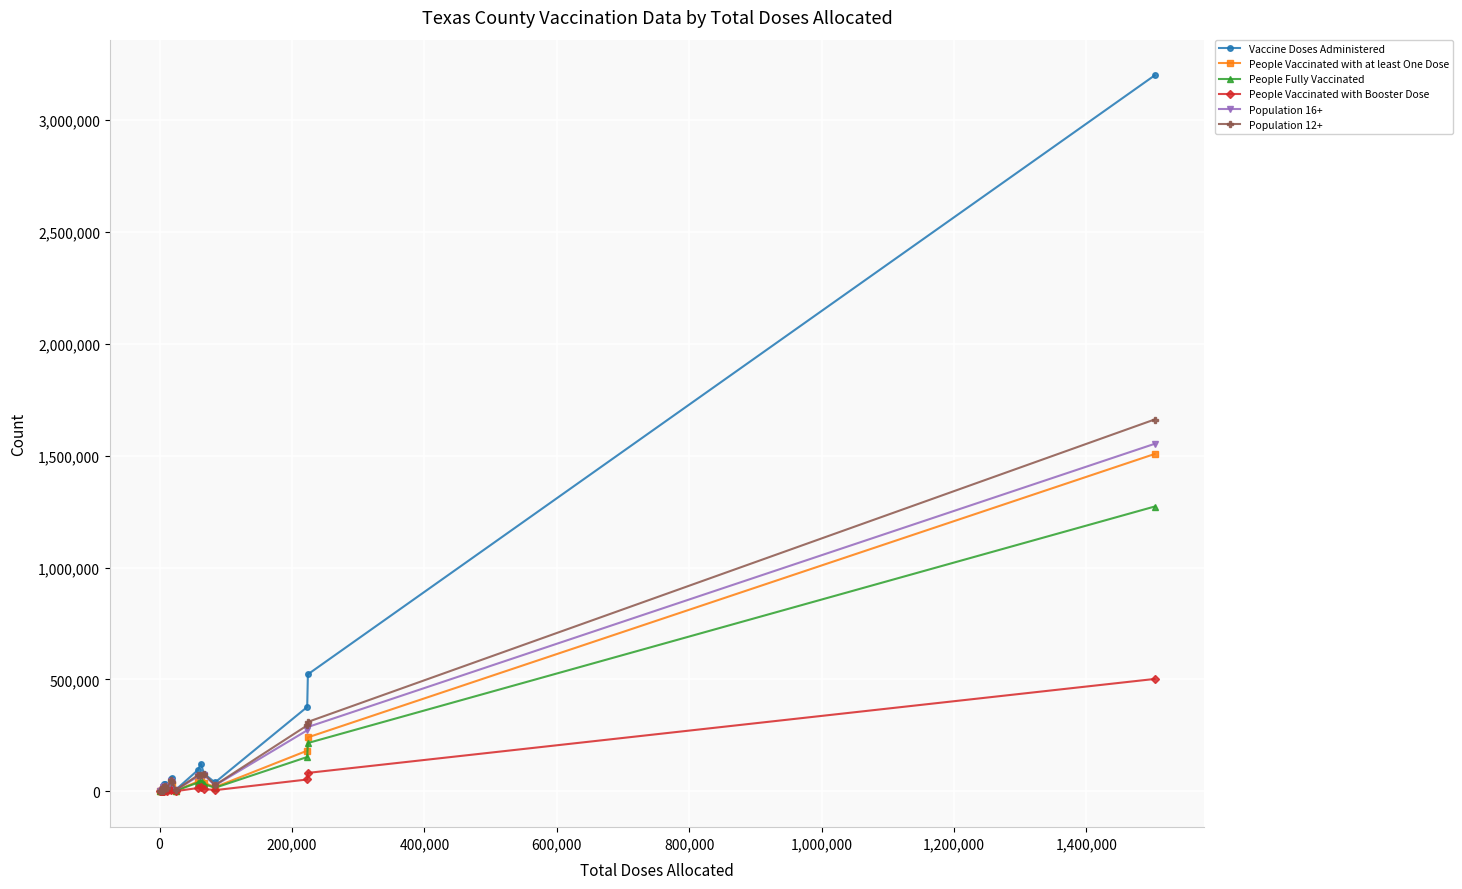

True or false: Population 12+ has more than 0 points higher than both neighbors.

True